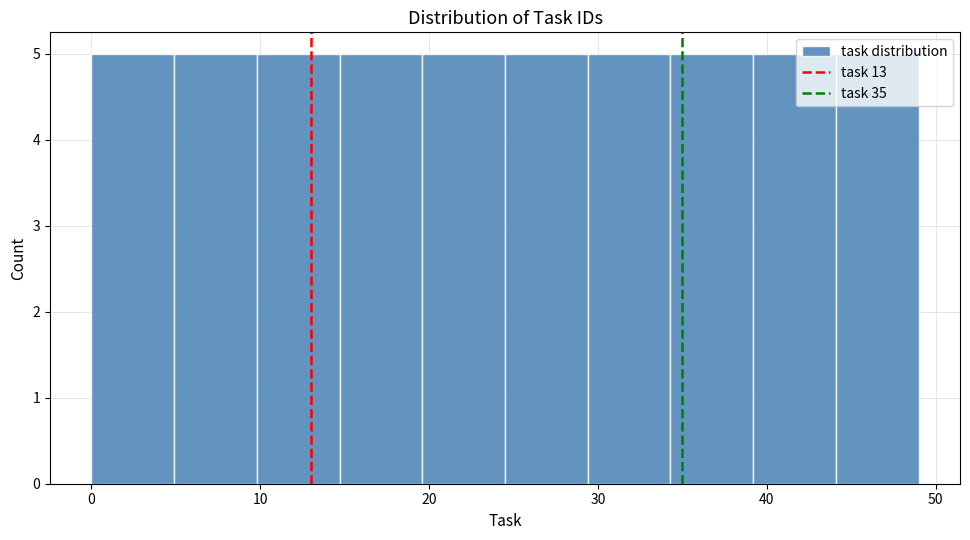

How tall is the bar that spans 4.9 to 9.8 on the x-axis? Neither the bar edges nor the heights are printed on the chart, so give them approximately, as read against the axes.

5